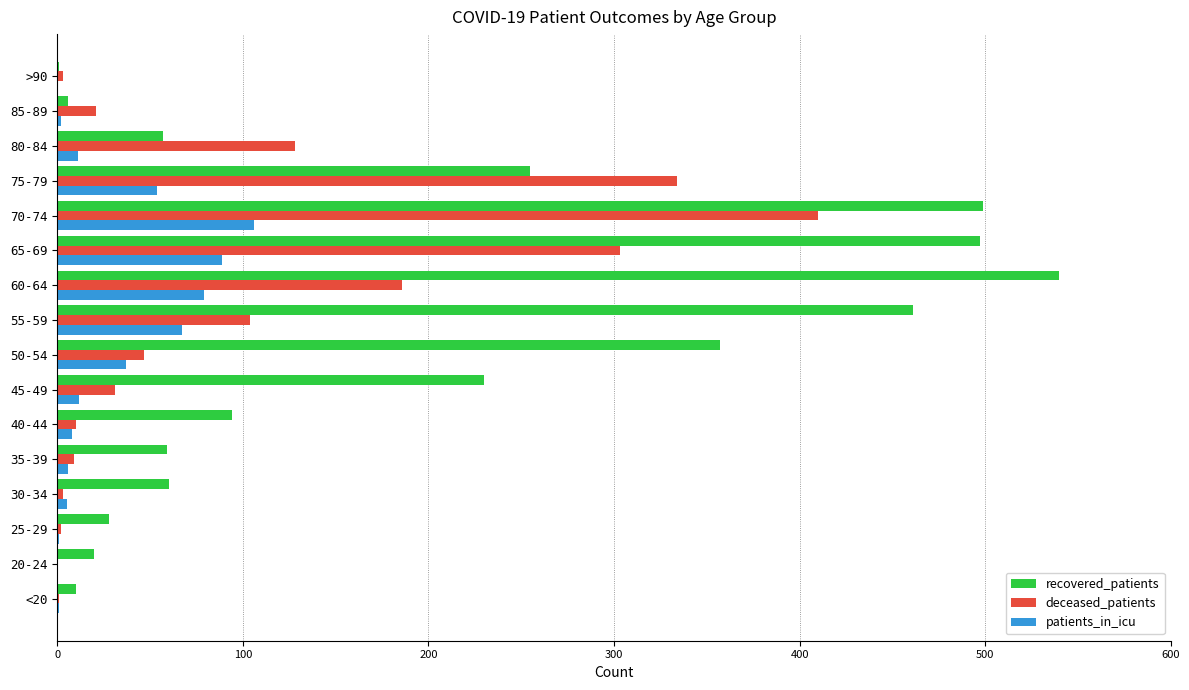

Count the number of data series in this chart.

3